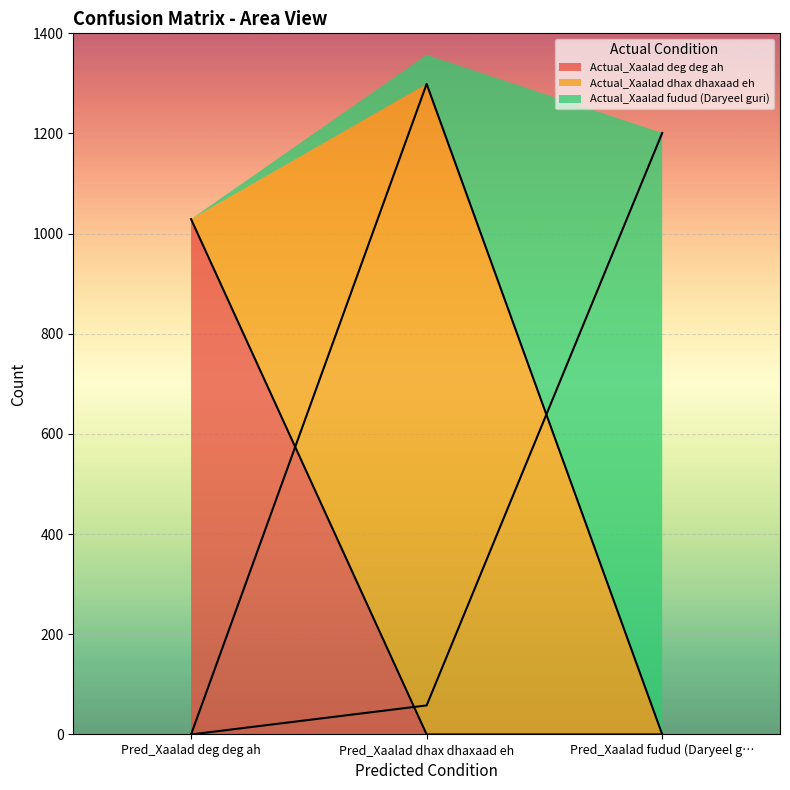

Where is Actual_Xaalad dhax dhaxaad eh nearest to the value 649?

Pred_Xaalad deg deg ah